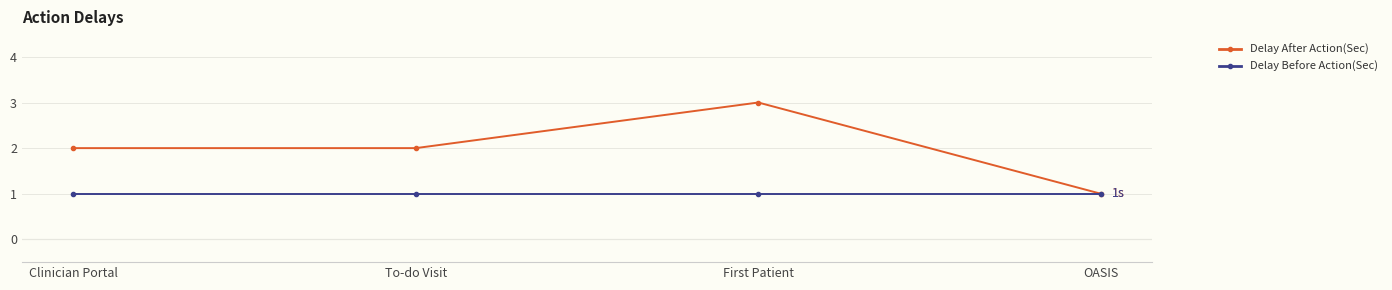

Between Clinician Portal and OASIS, which series saw the biggest shift?

Delay After Action(Sec)